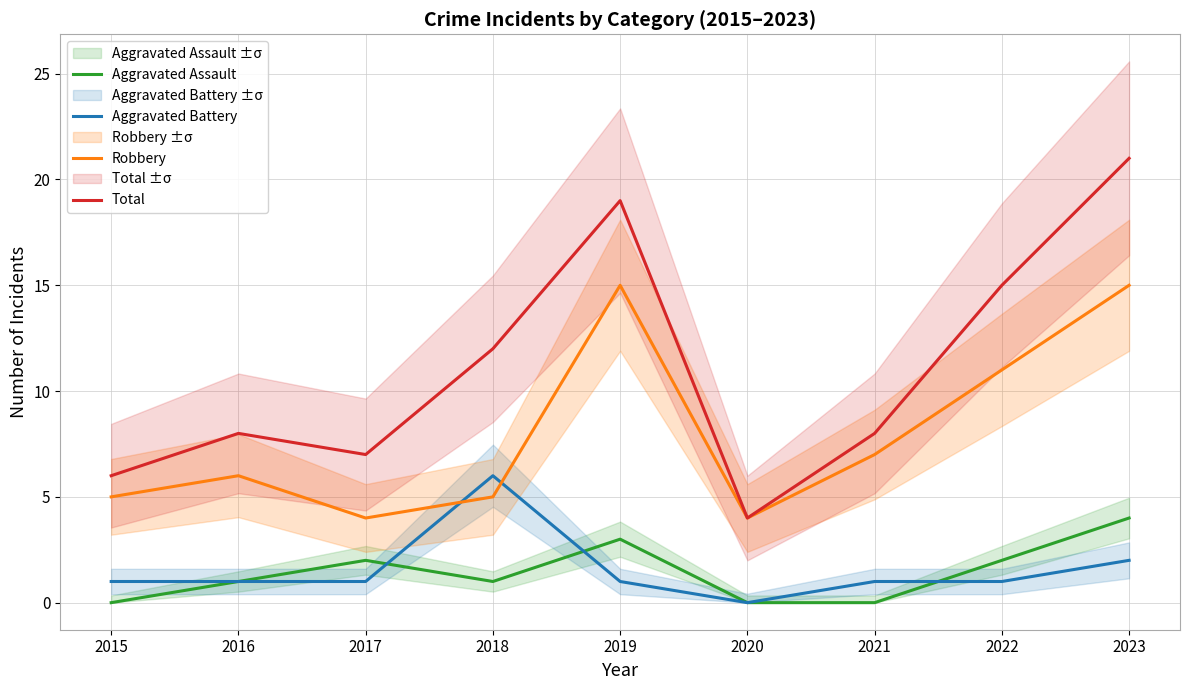

True or false: Aggravated Assault and Robbery cross at least once.

False